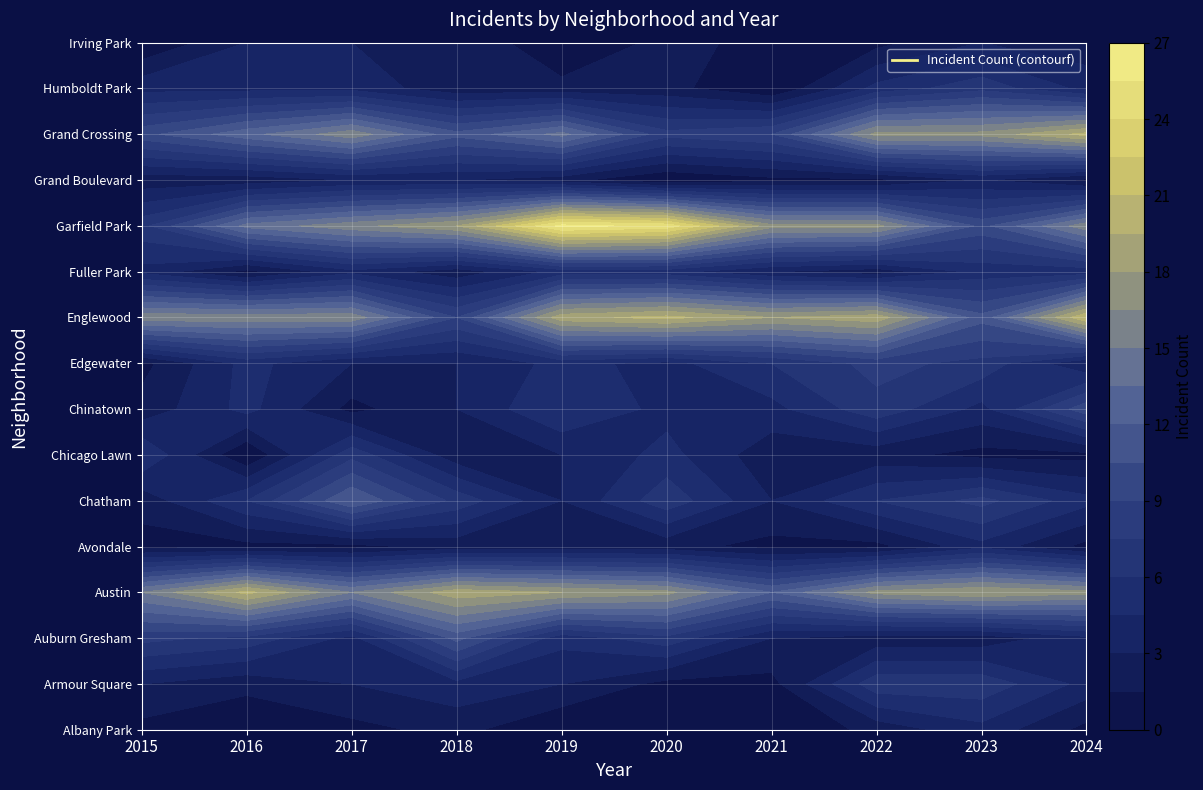

What is the difference between the maximum and minimum values in the Englewood series?

12